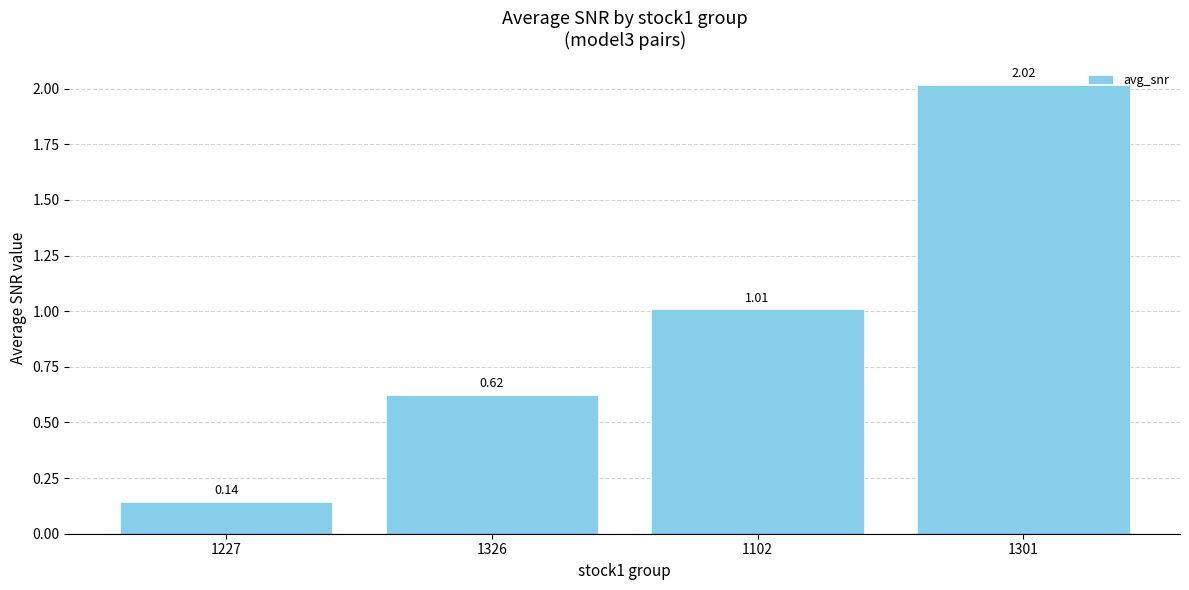

How many values are below 1?

2